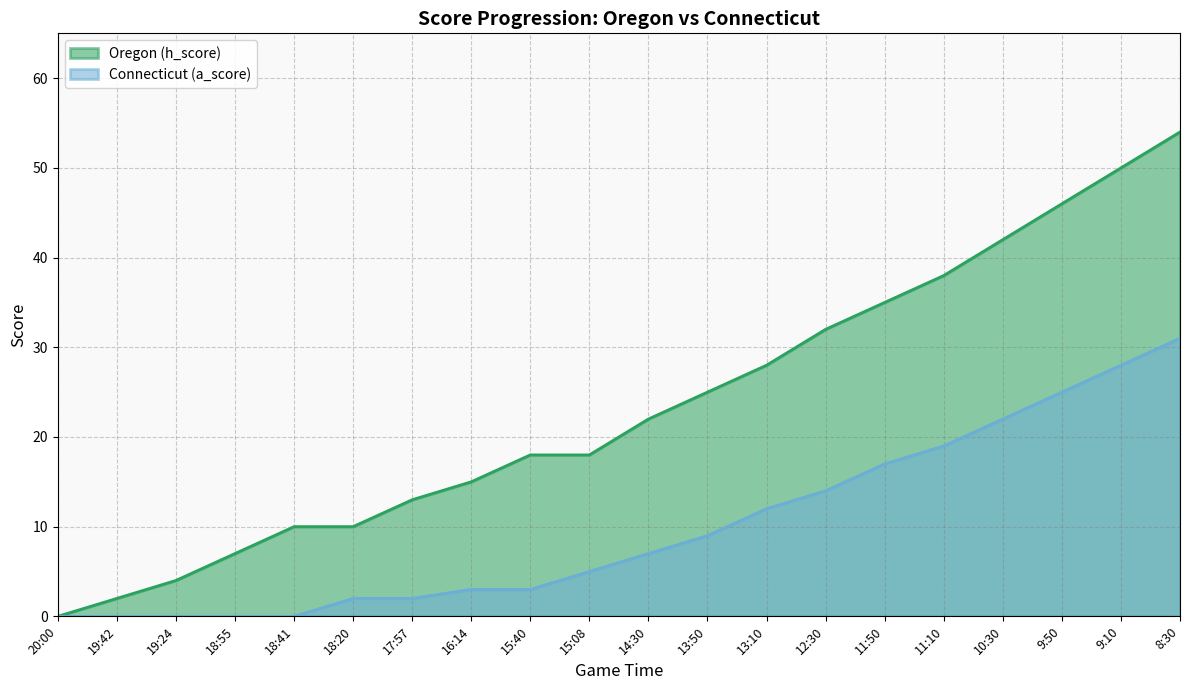

Reading left to right, transcribe all the data shown in this chart.

Oregon (h_score): 20:00=0	19:42=2	19:24=4	18:55=7	18:41=10	18:20=10	17:57=13	16:14=15	15:40=18	15:08=18	14:30=22	13:50=25	13:10=28	12:30=32	11:50=35	11:10=38	10:30=42	9:50=46	9:10=50	8:30=54
Connecticut (a_score): 20:00=0	19:42=0	19:24=0	18:55=0	18:41=0	18:20=2	17:57=2	16:14=3	15:40=3	15:08=5	14:30=7	13:50=9	13:10=12	12:30=14	11:50=17	11:10=19	10:30=22	9:50=25	9:10=28	8:30=31